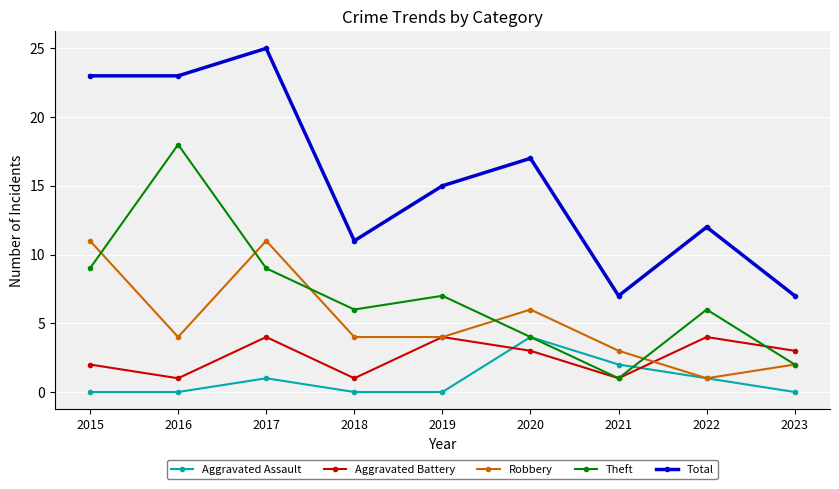

Which series has the widest spread of values?

Total